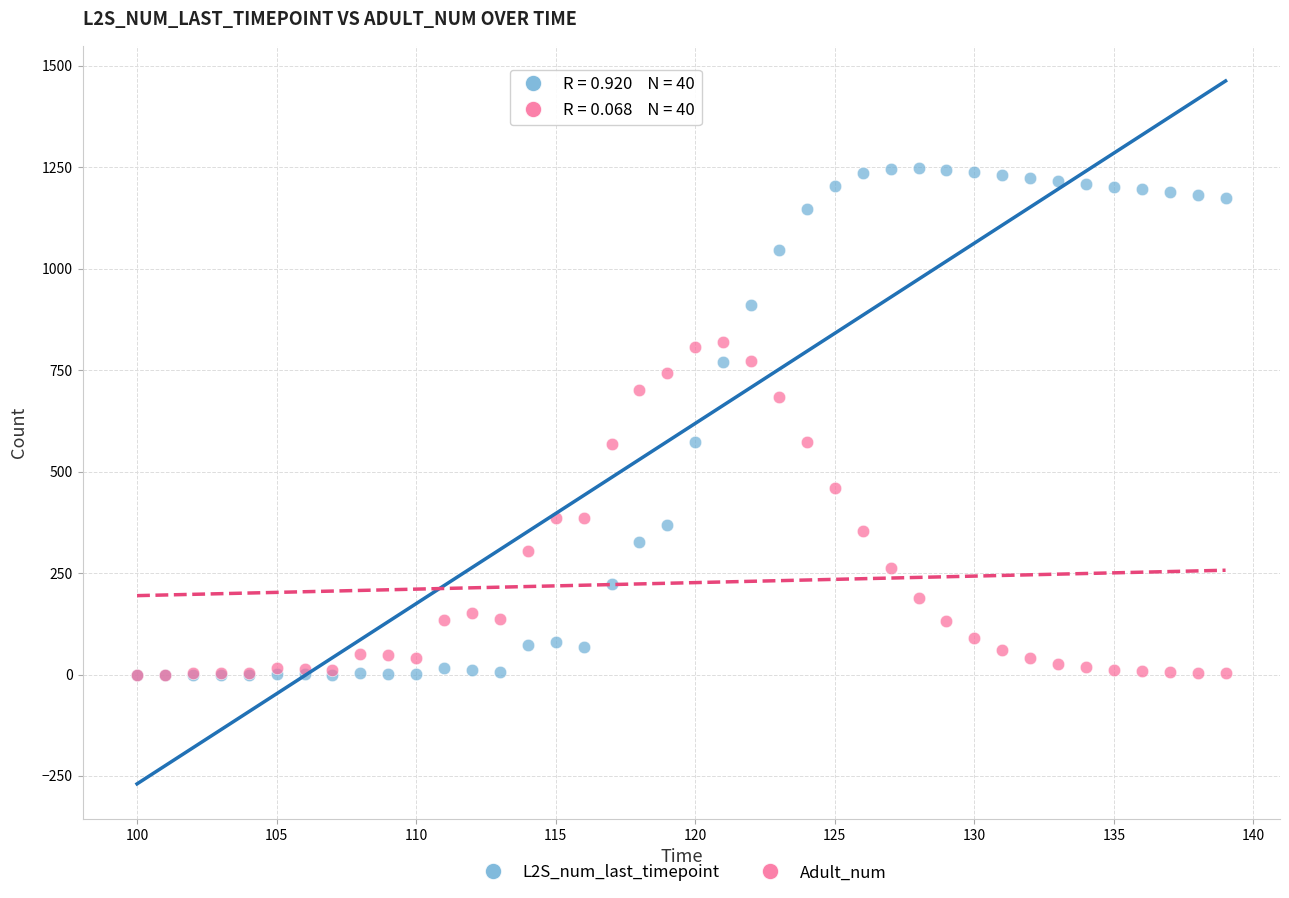

What are all the series names shown in the legend?

L2S_num_last_timepoint, Adult_num